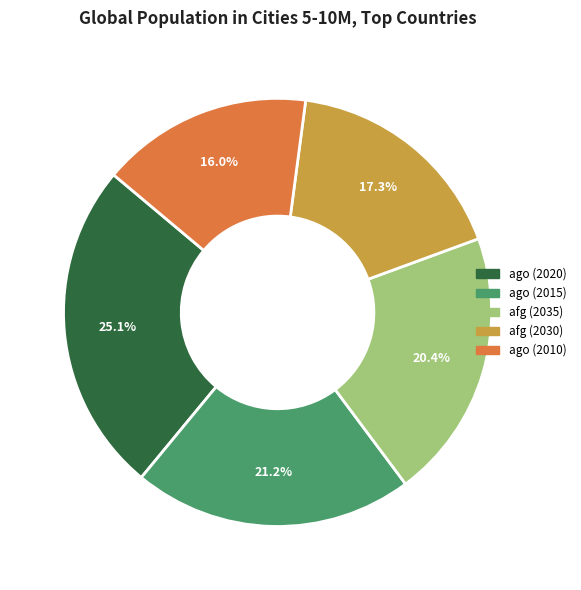

Does any single category account for the majority?

No